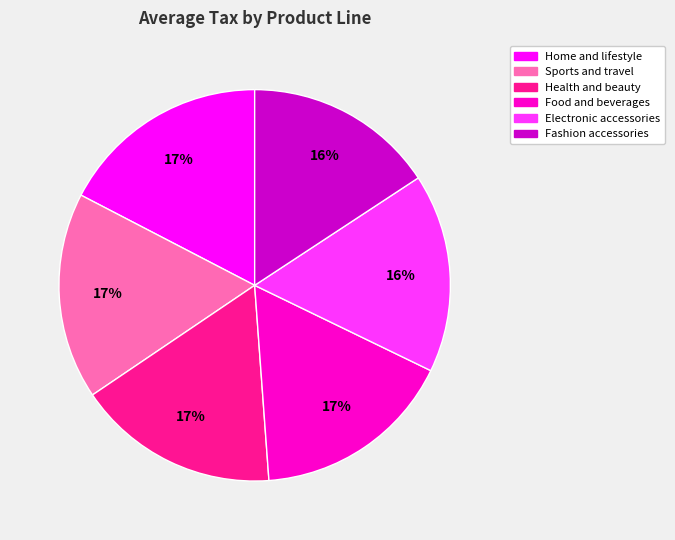

To the nearest percent, what is the average slice percentage?

17%